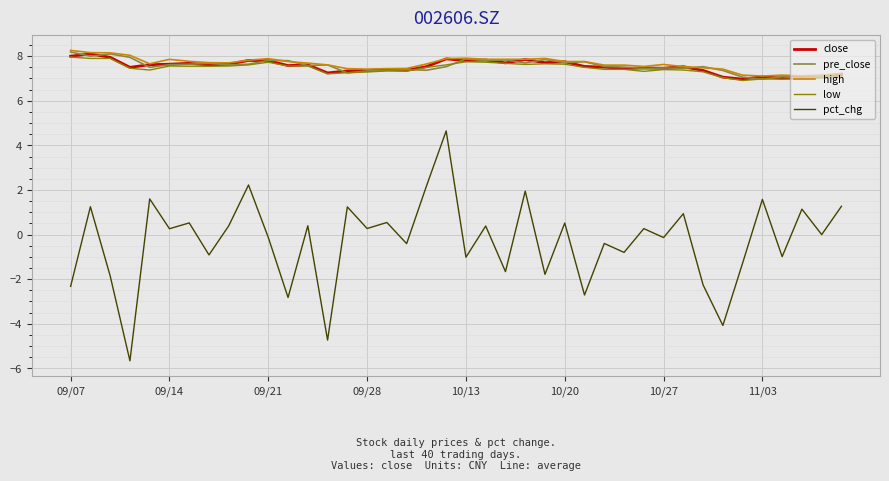

Does the chart display data point markers on the line(s)?

No